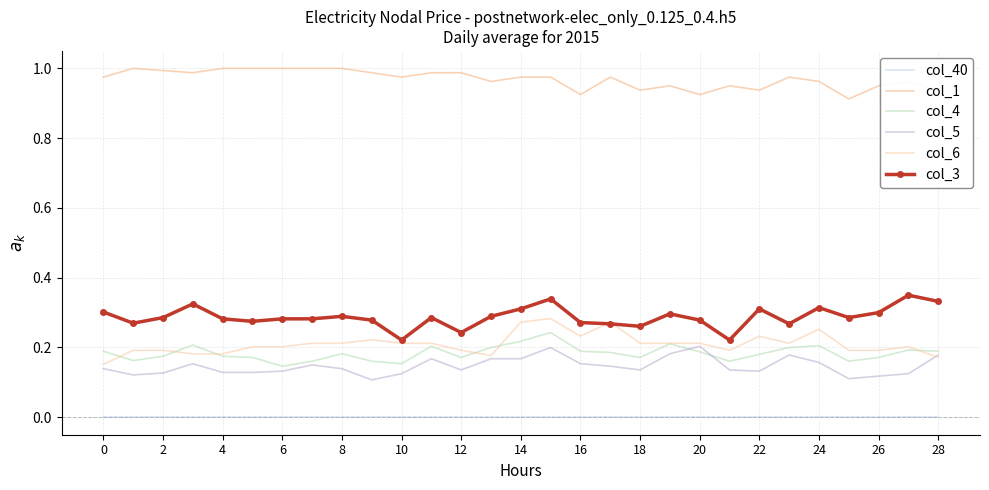

True or false: col_1 and col_5 cross at least once.

False